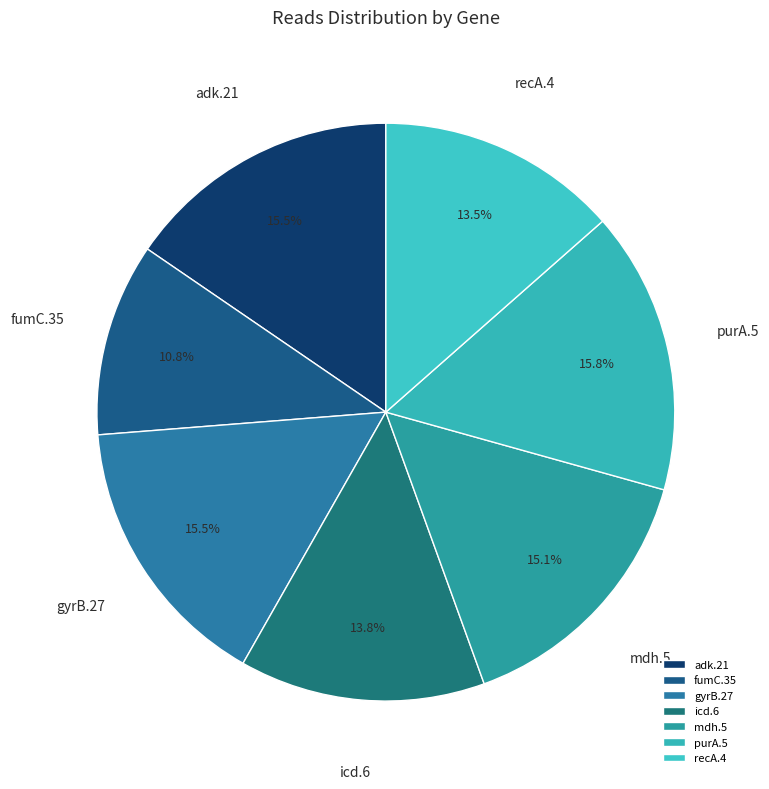

Does gyrB.27 represent more than half of the total?

No